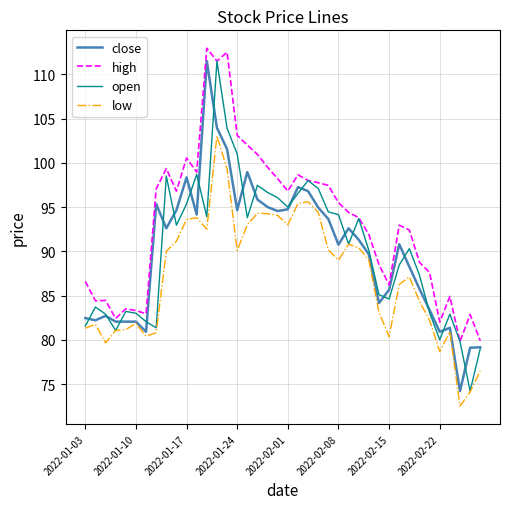

Which series has the largest total across all categories?

high